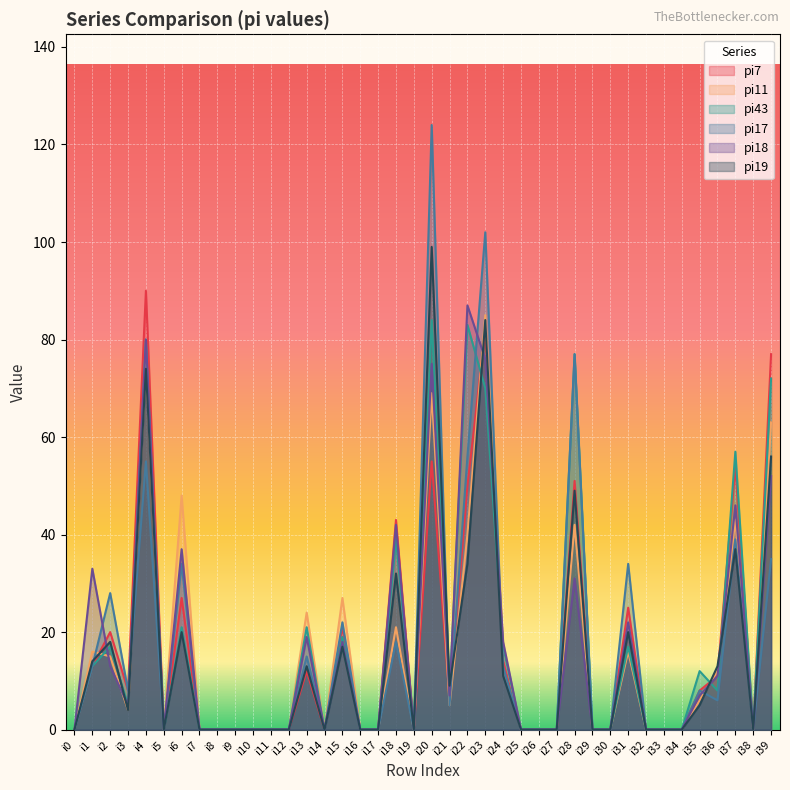

How many categories are shown in the chart?

40